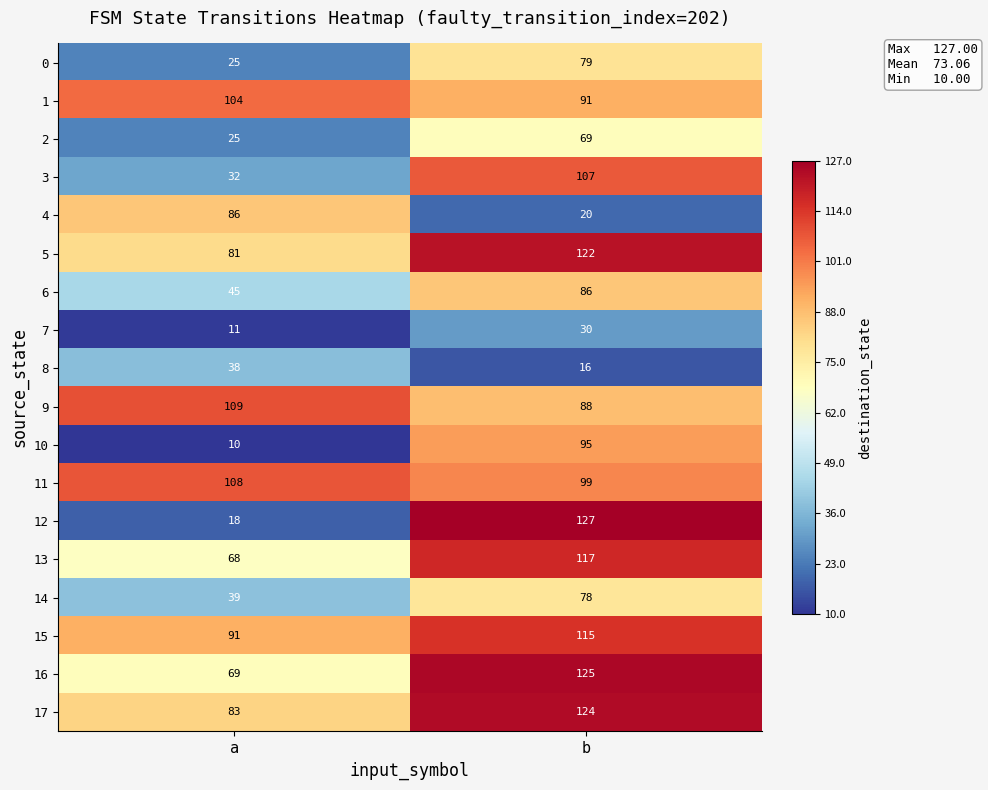

Which series has the widest spread of values?

12